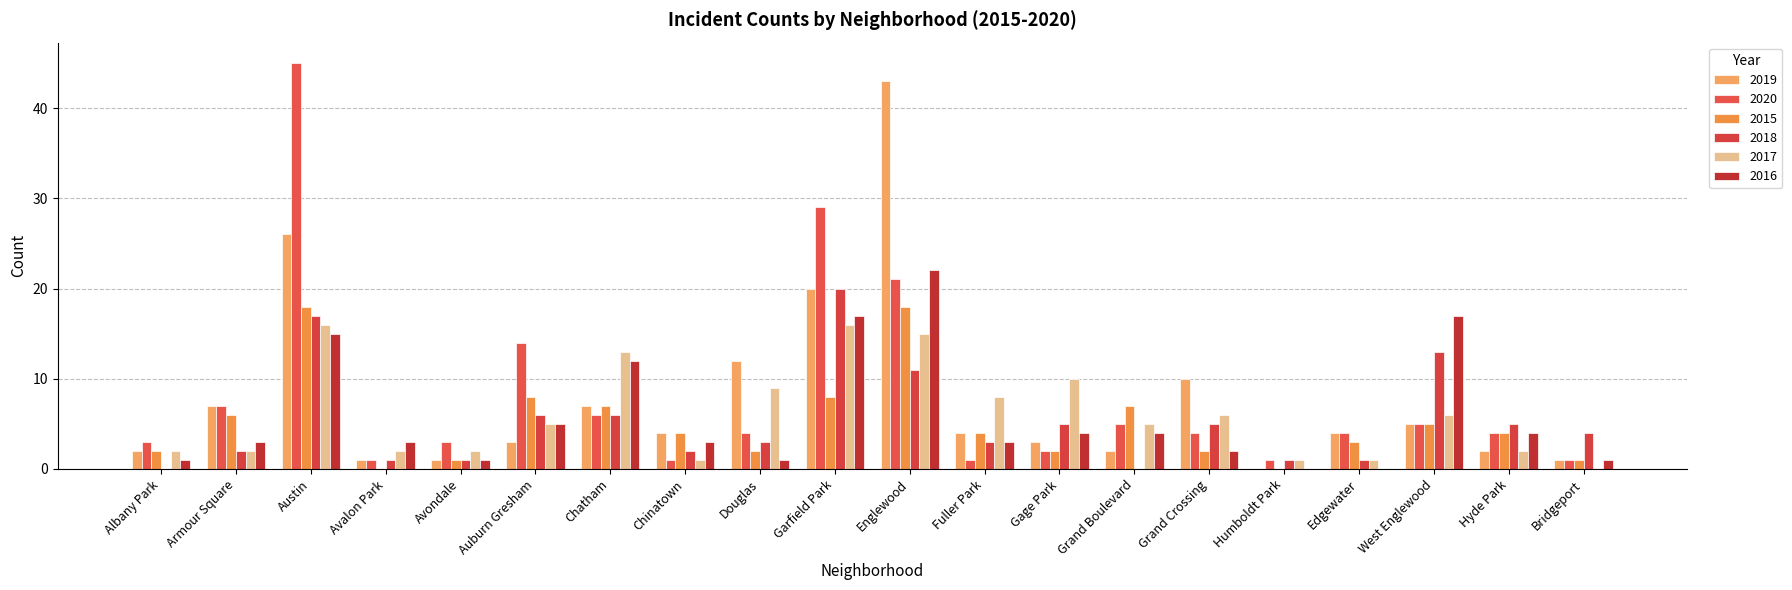

Which series has the widest spread of values?

2020